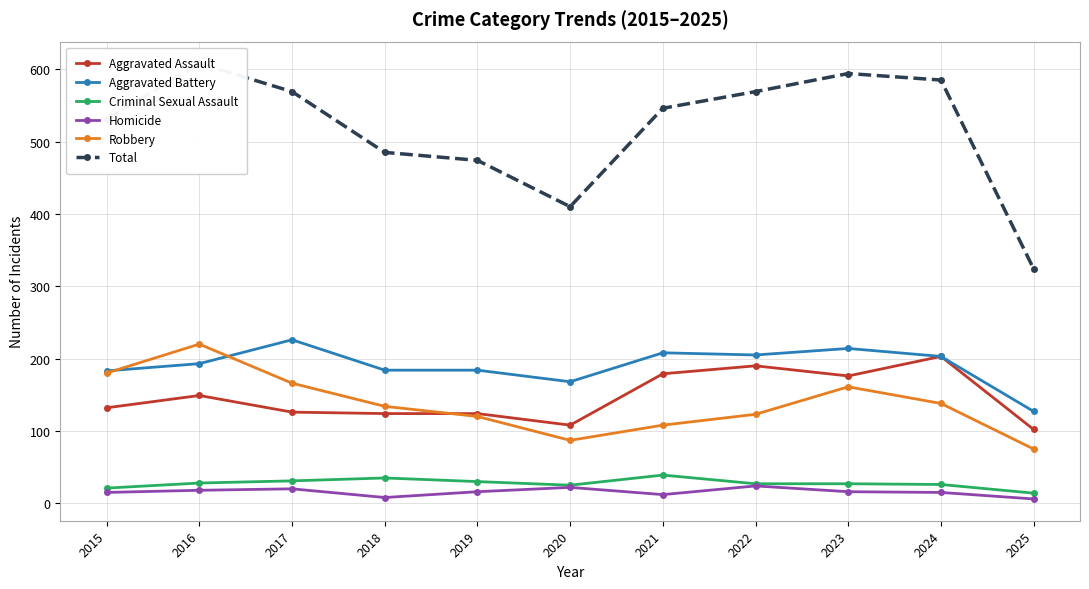

Which series has the largest total across all categories?

Total